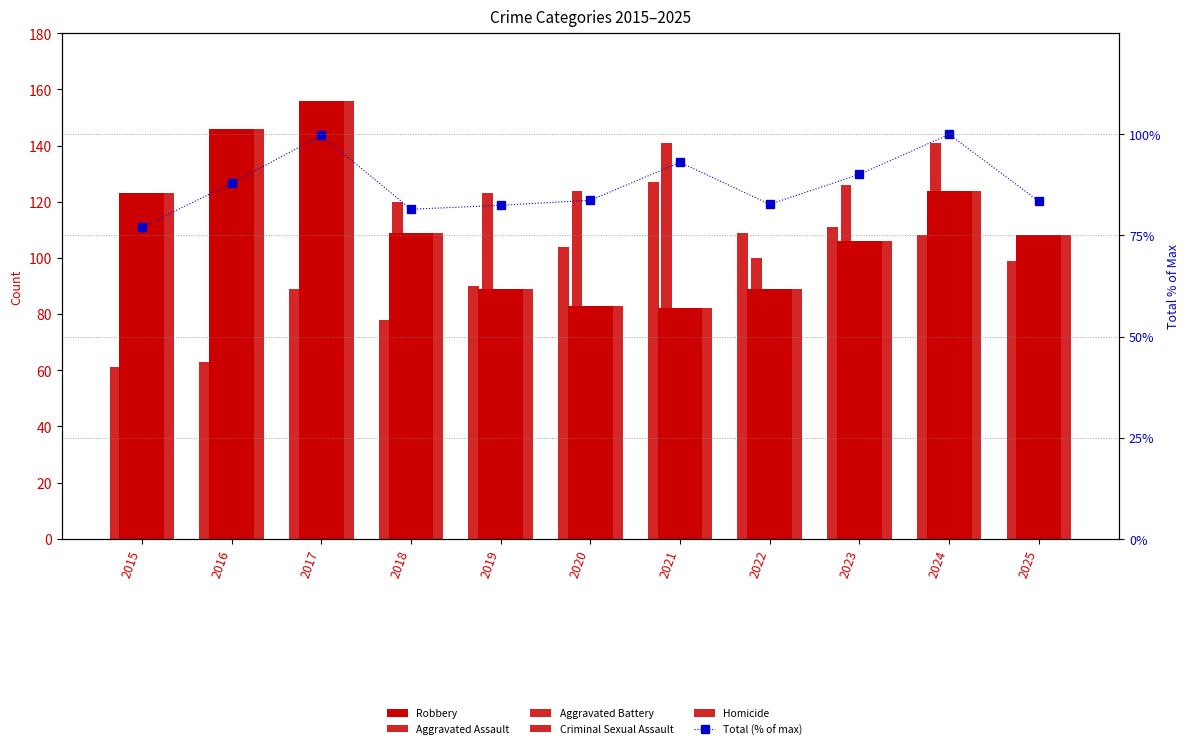

What is the sum of the Aggravated Assault values at 2024 and 2020?

212.0